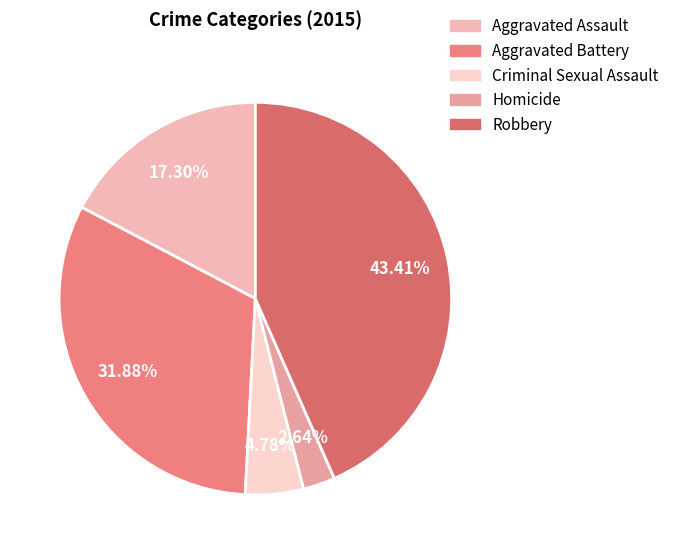

Which category has the smallest portion of the pie?

Homicide